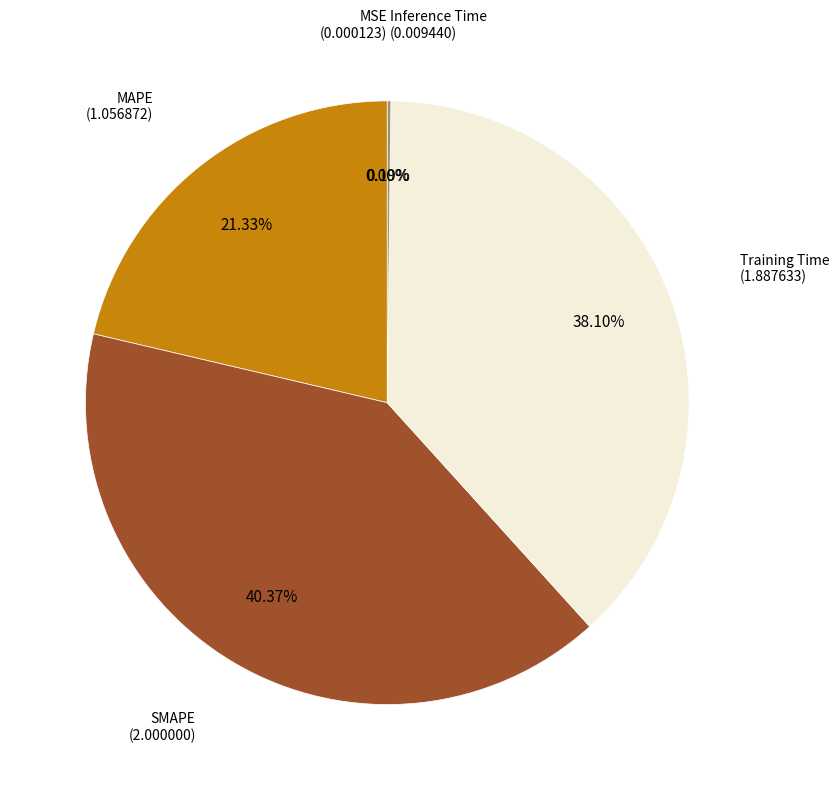

How many segments does this pie chart have?

5